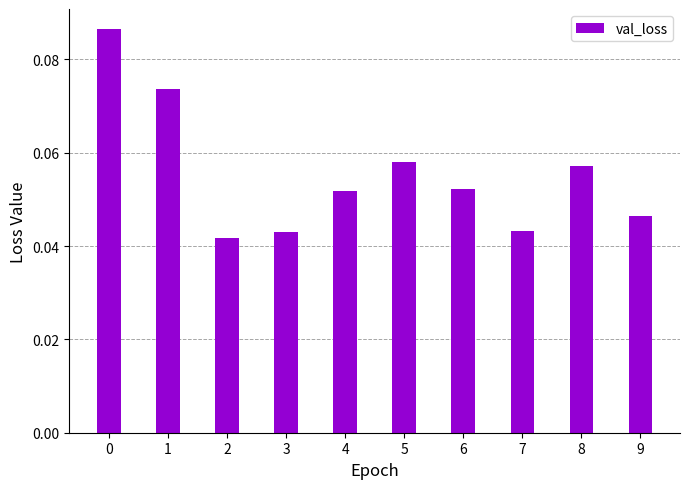

What is the sum of all values?

0.6